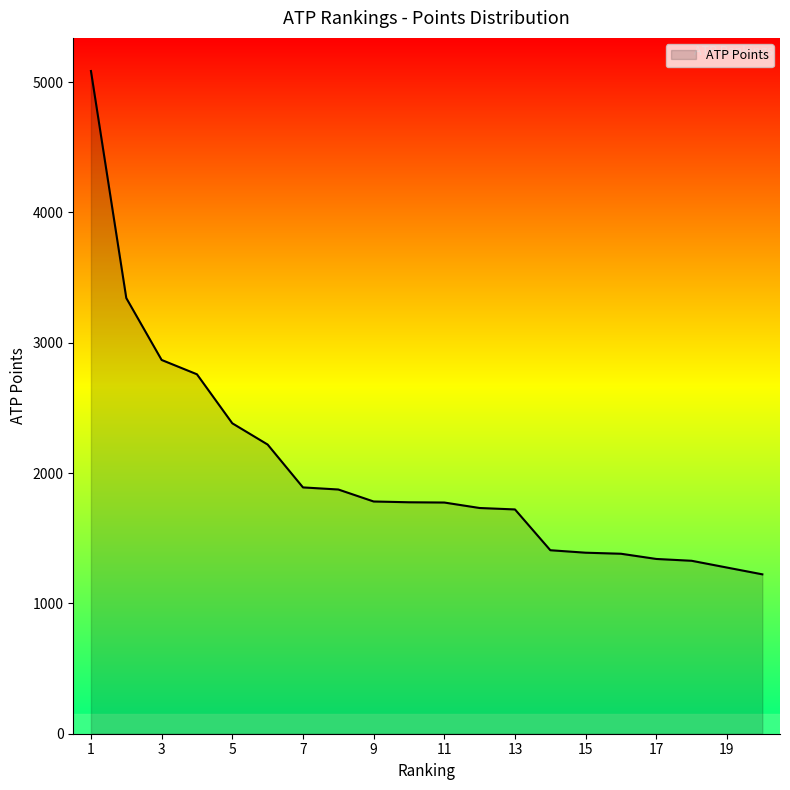

What is the maximum value shown in the chart?

5085